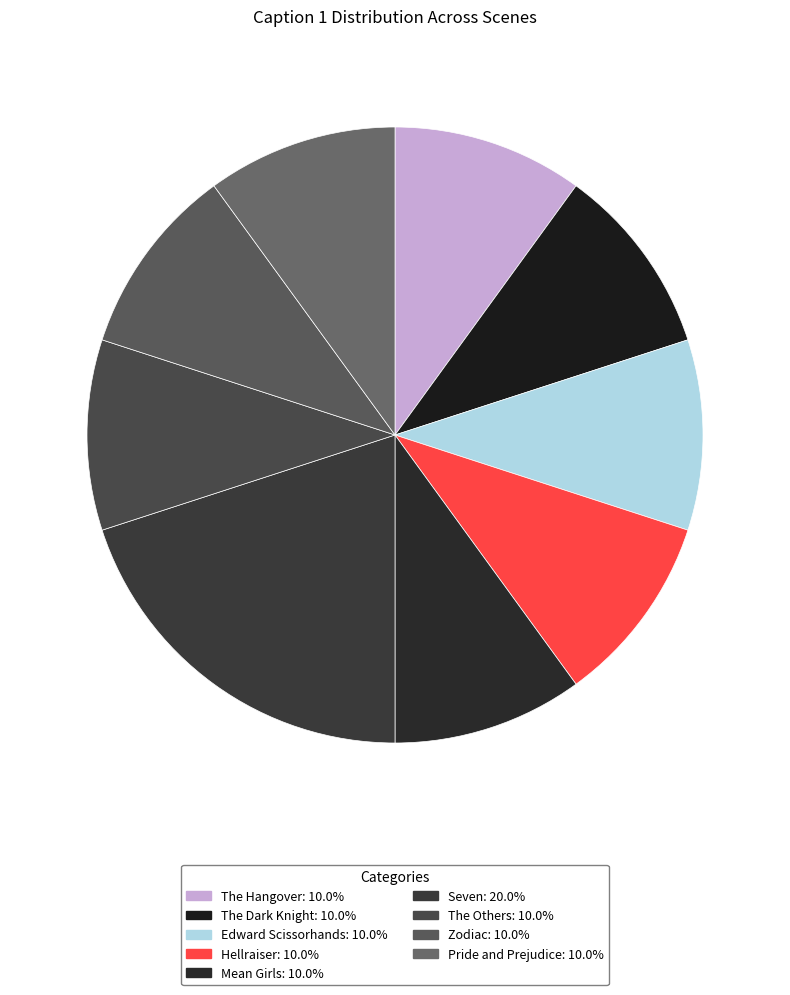

Combined, do Hellraiser and The Hangover account for over 50%?

No